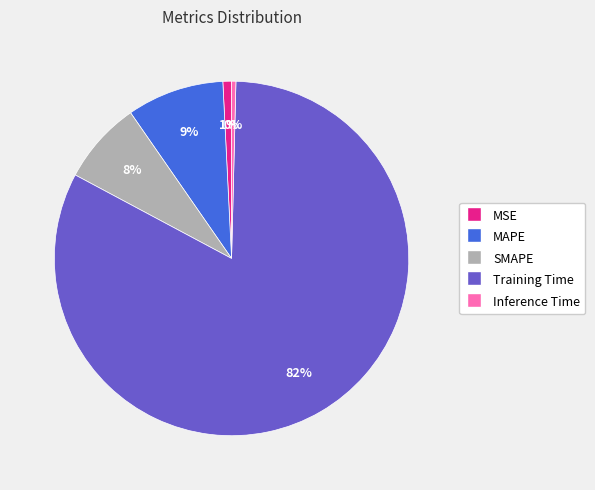

To the nearest percent, what is the difference between the largest and smallest slice percentages?

82%